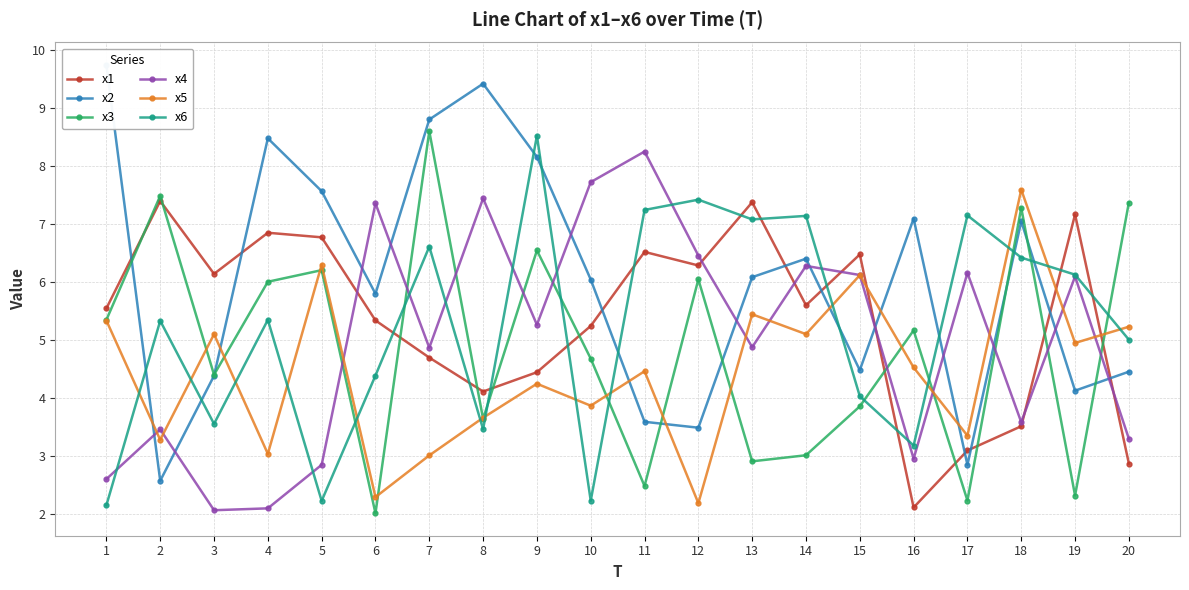

How many lines are shown in the chart?

6